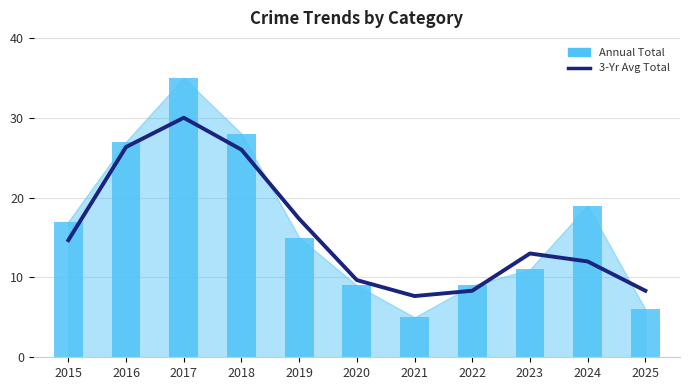

List the labels in order of 3-Yr Avg Total value, largest first.

2017, 2016, 2018, 2019, 2015, 2023, 2024, 2020, 2022, 2025, 2021